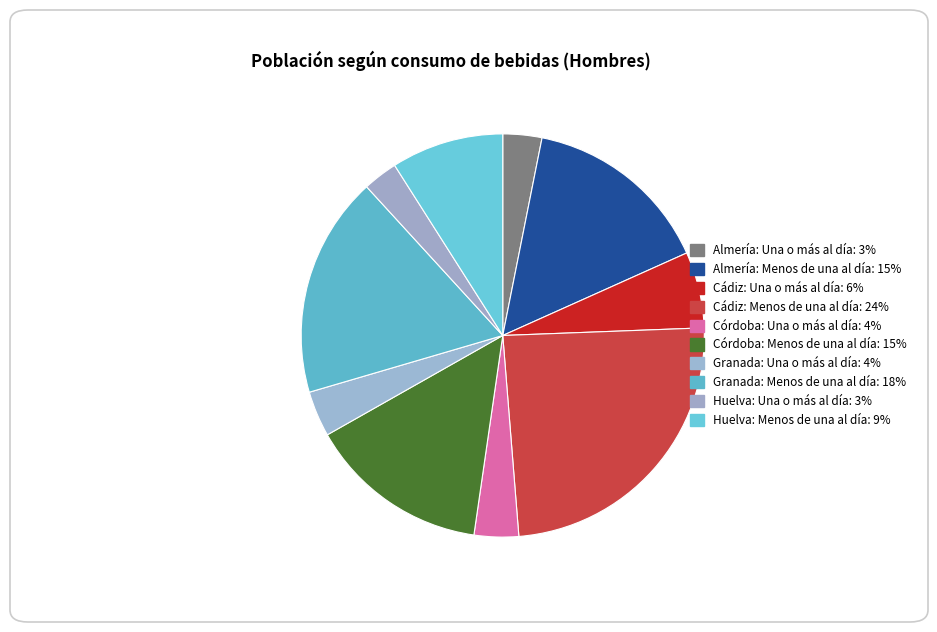

Rank the categories by value from highest to lowest.

Cádiz: Menos de una al día, Granada: Menos de una al día, Almería: Menos de una al día, Córdoba: Menos de una al día, Huelva: Menos de una al día, Cádiz: Una o más al día, Granada: Una o más al día, Córdoba: Una o más al día, Almería: Una o más al día, Huelva: Una o más al día